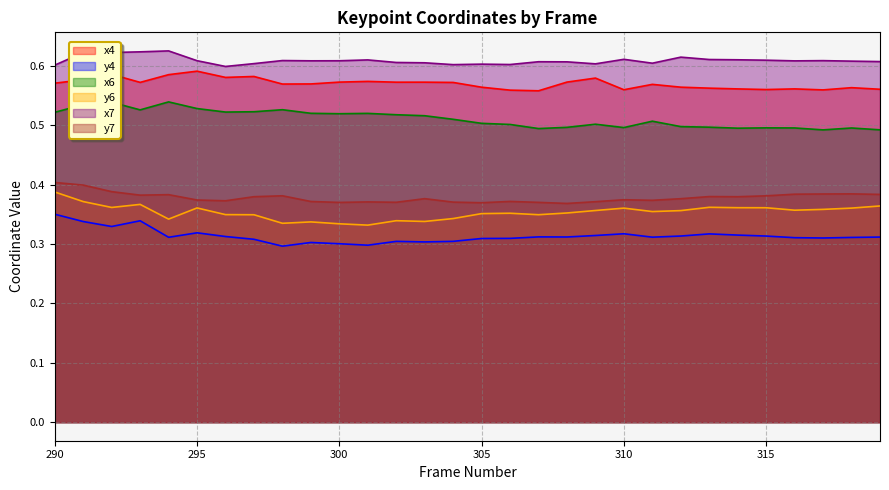

Does the chart have visible grid lines?

Yes